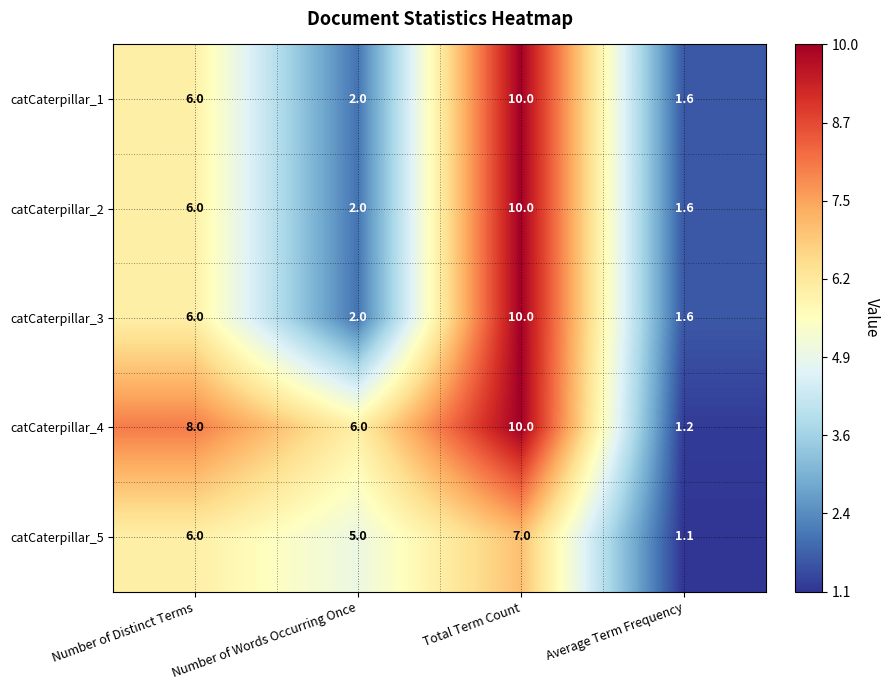

Is the value of catCaterpillar_3 at Number of Distinct Terms greater than the value of catCaterpillar_1 at Number of Words Occurring Once?

Yes